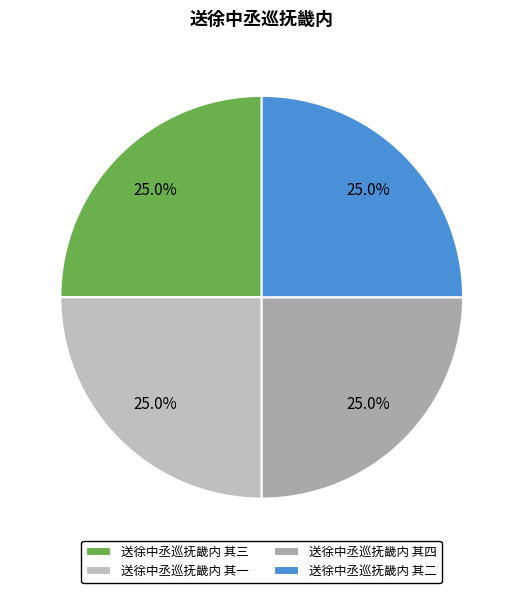

What is the ratio of the value at 送徐中丞巡抚畿内 其二 to the value at 送徐中丞巡抚畿内 其四?

1.0